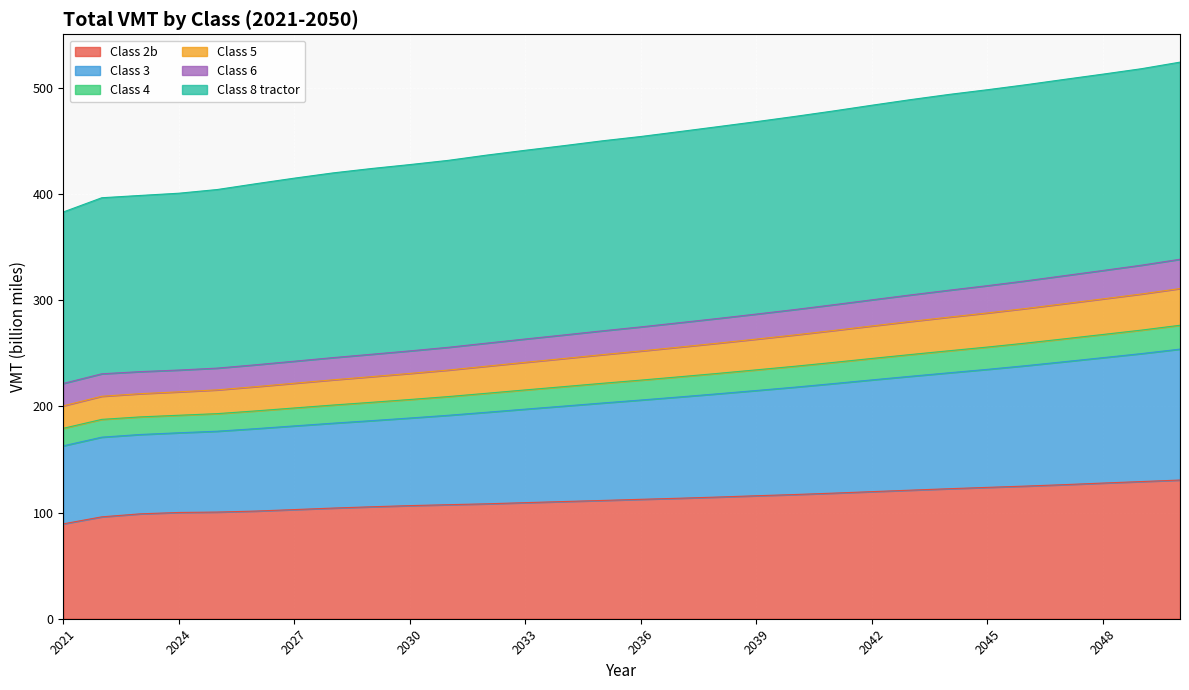

Does the chart display data point markers on the line(s)?

No